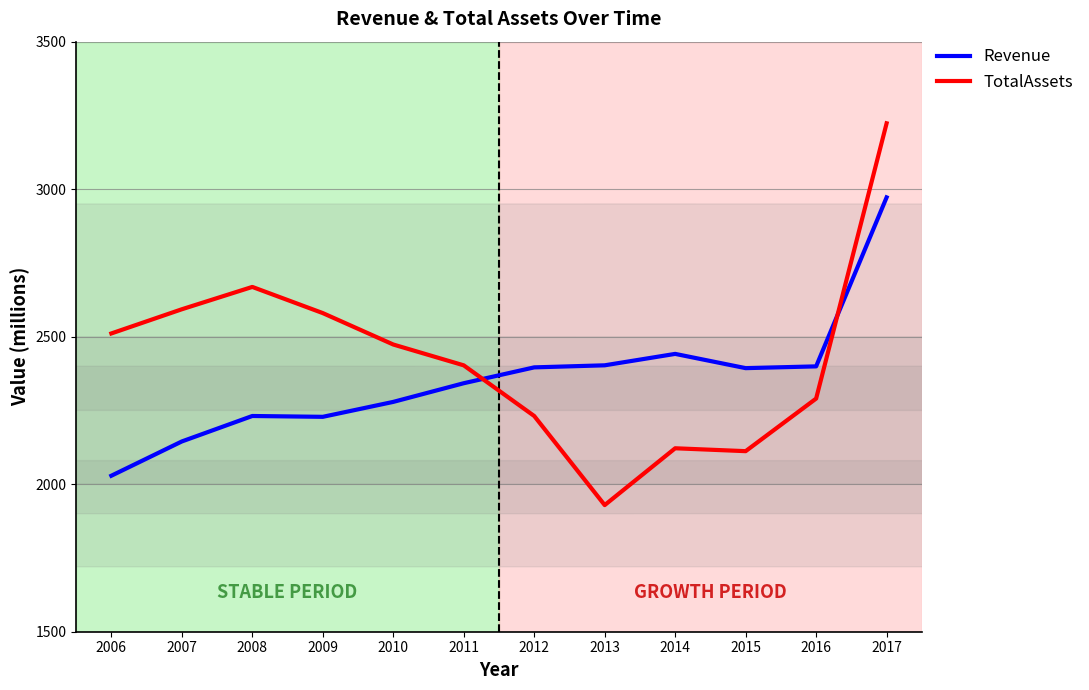

Rank the series by their average value, from highest to lowest.

TotalAssets, Revenue